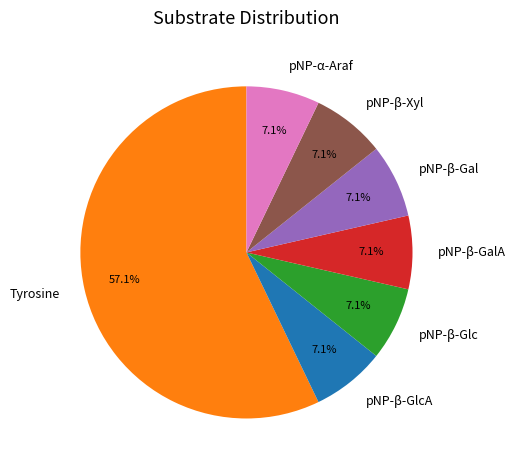

How much of the chart is everything except pNP-β-GalA?

92.9%